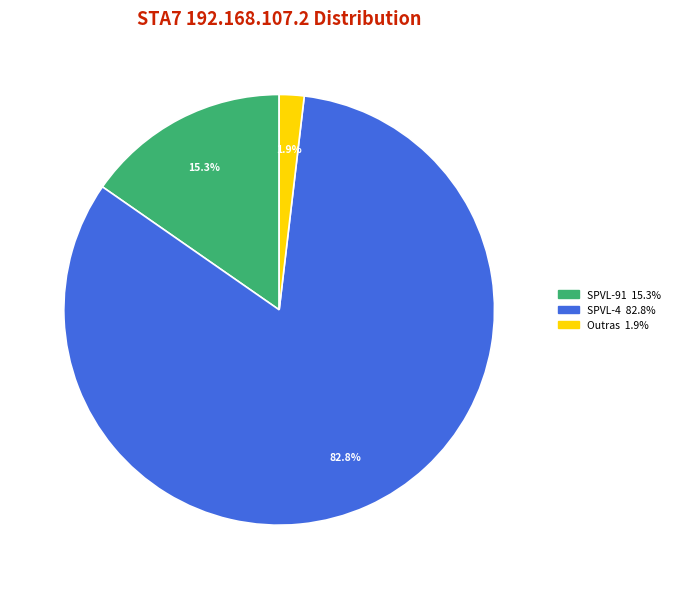

Does any single category account for the majority?

Yes